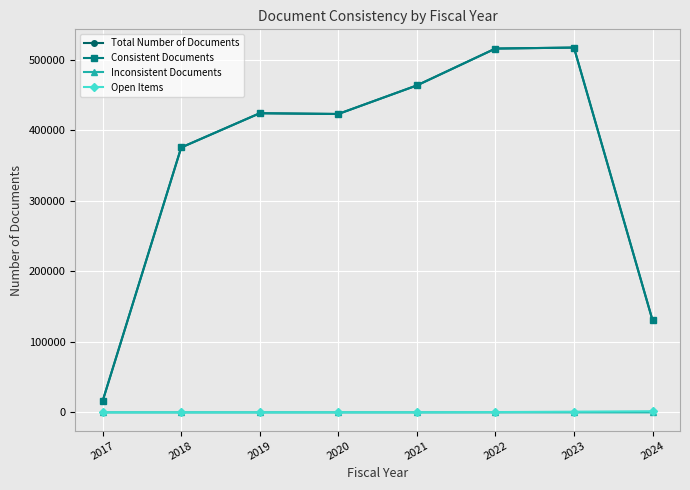

How many lines are shown in the chart?

4